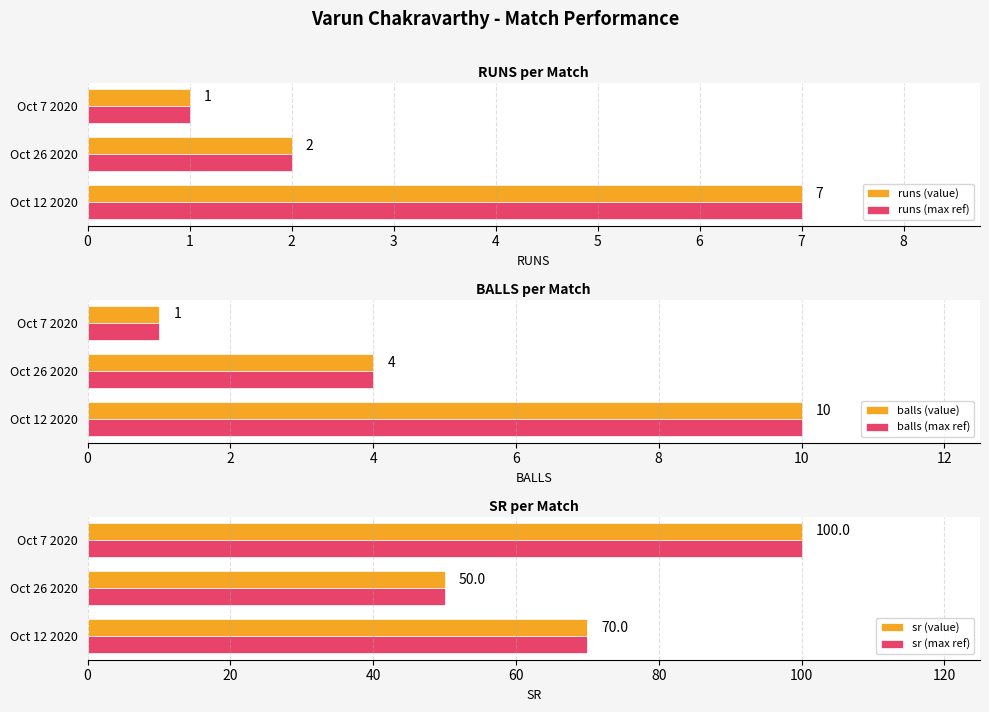

How many bars are there in total?

18